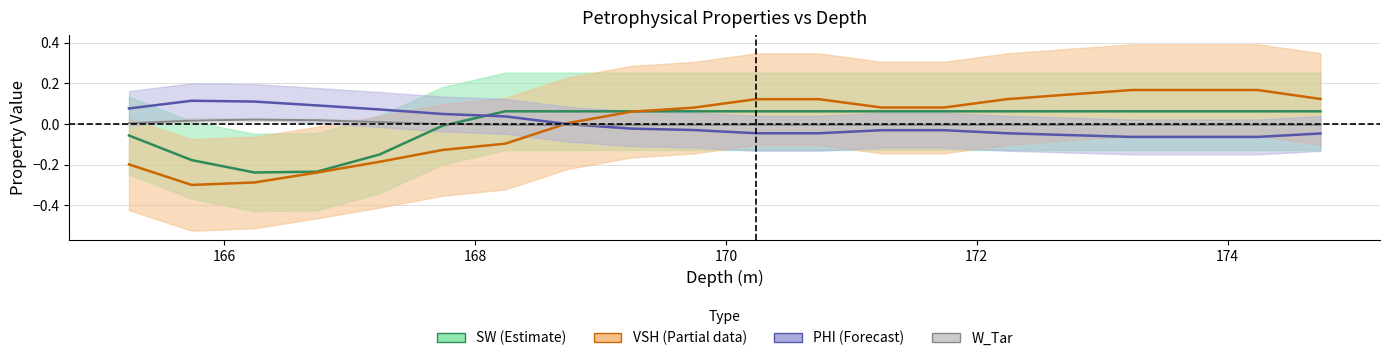

How many negative values does the SW series have?

6